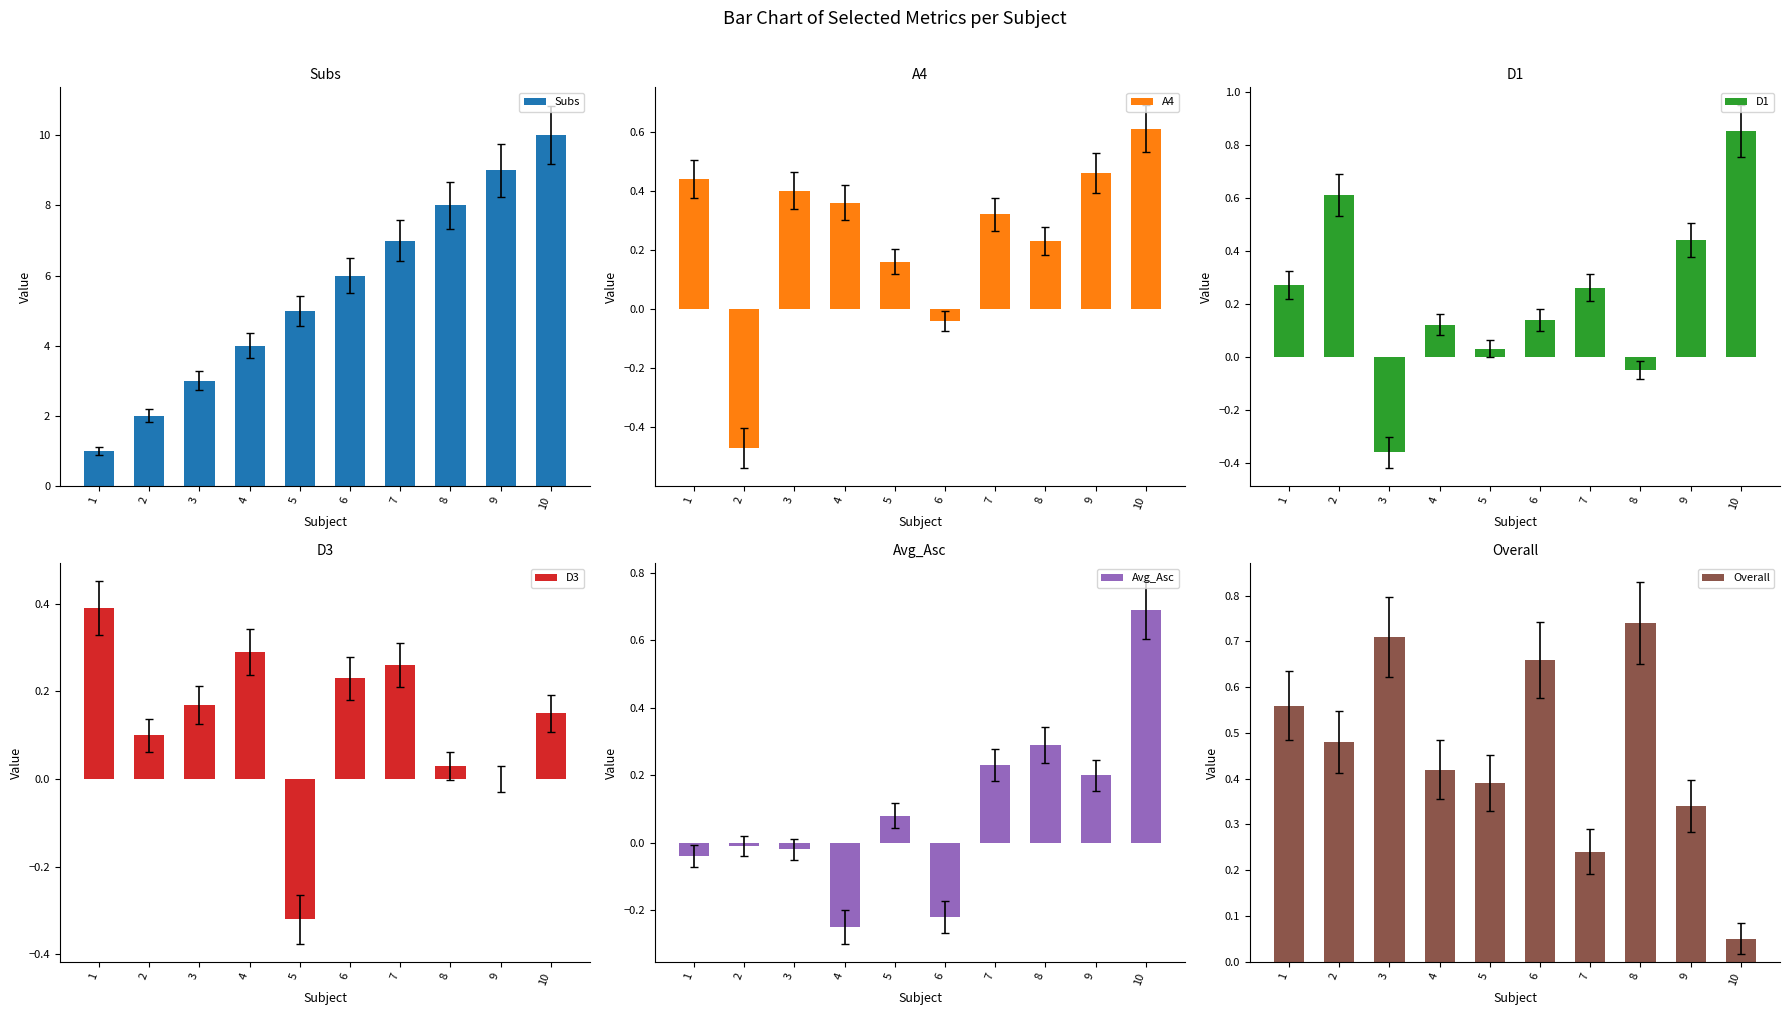

At 5, list the series in order from largest to smallest.

Subs, Overall, A4, Avg_Asc, D1, D3